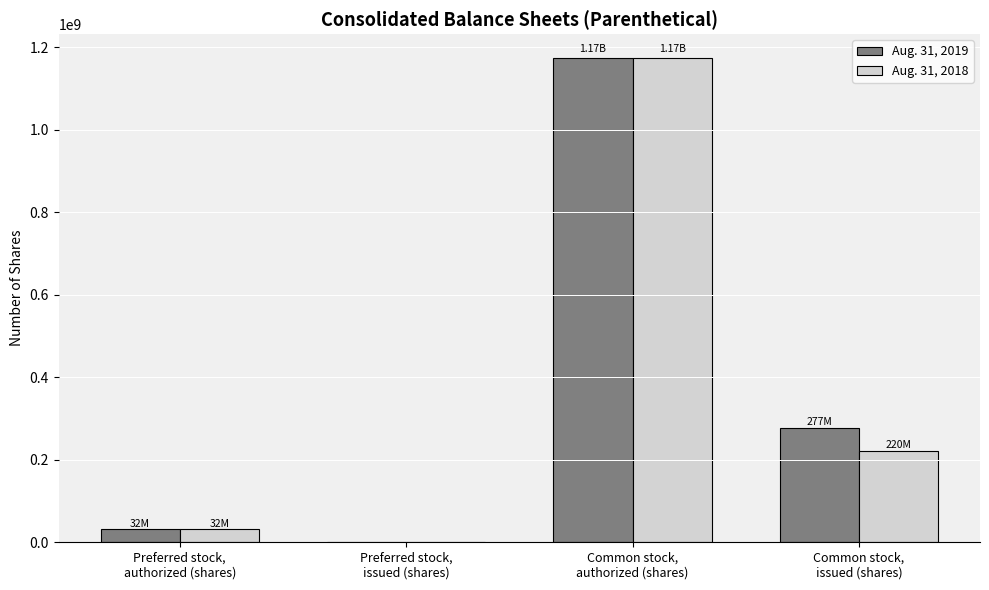

What are all the series names shown in the legend?

Aug. 31, 2019, Aug. 31, 2018